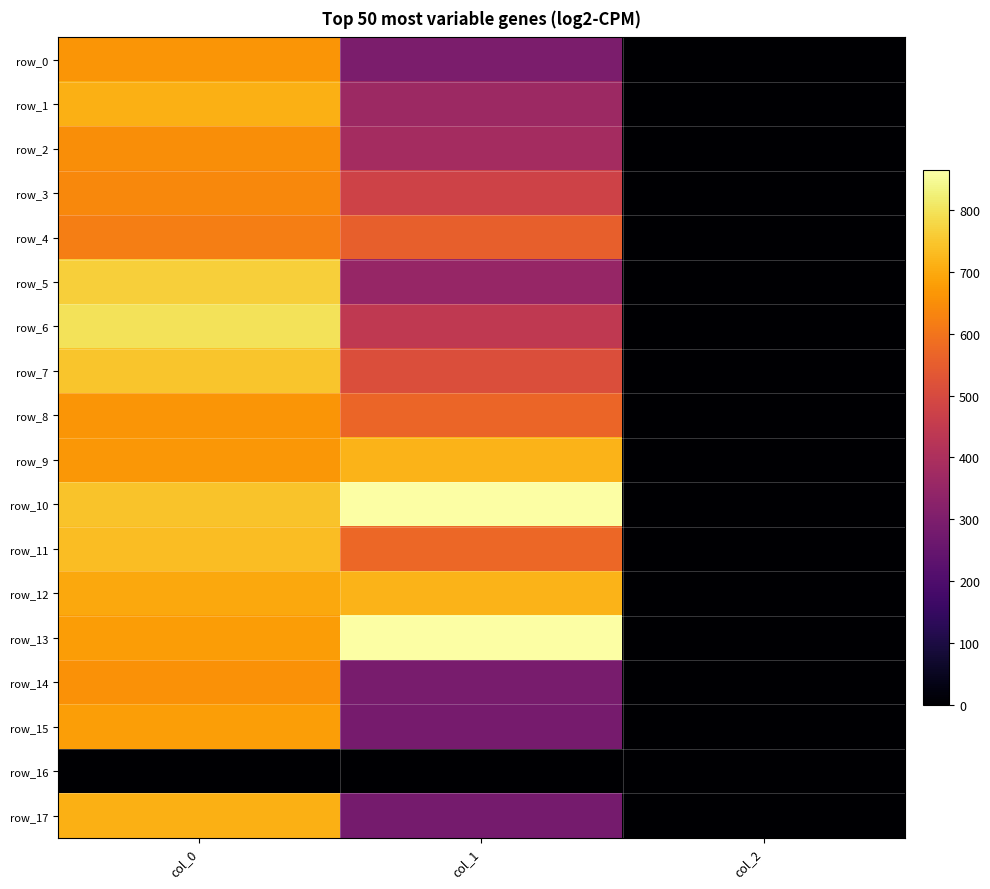

At which category does the chart reach its peak across all series?

col_1